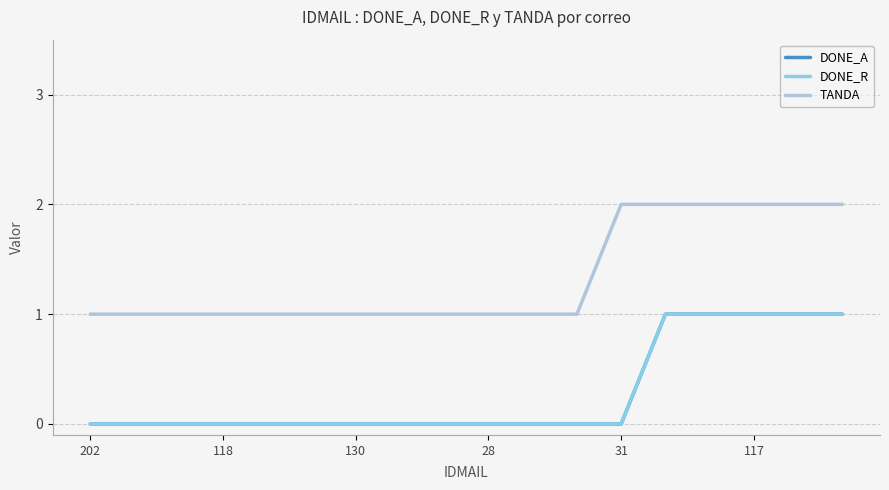

Does the chart display data point markers on the line(s)?

No